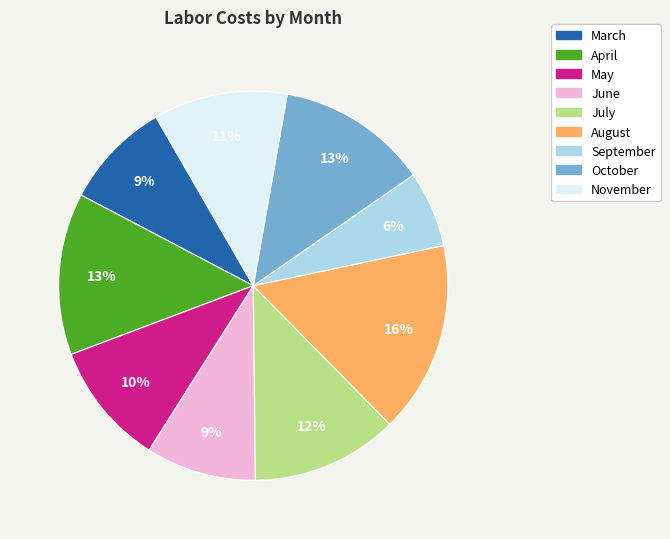

What percentage is the March slice, to the nearest percent?

9%